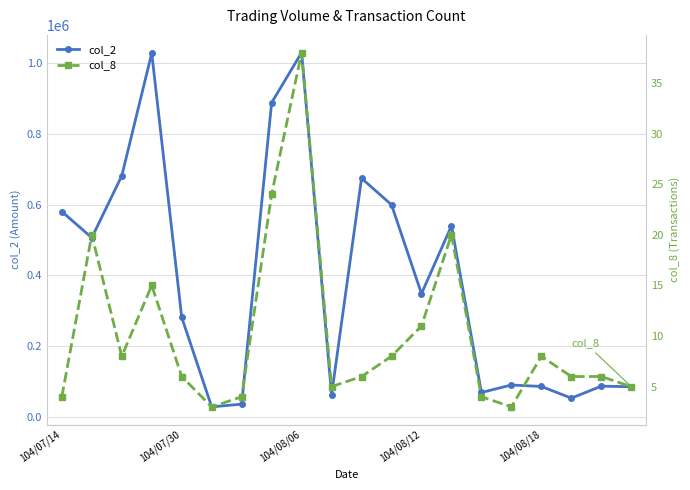

How many categories are shown in the chart?

20